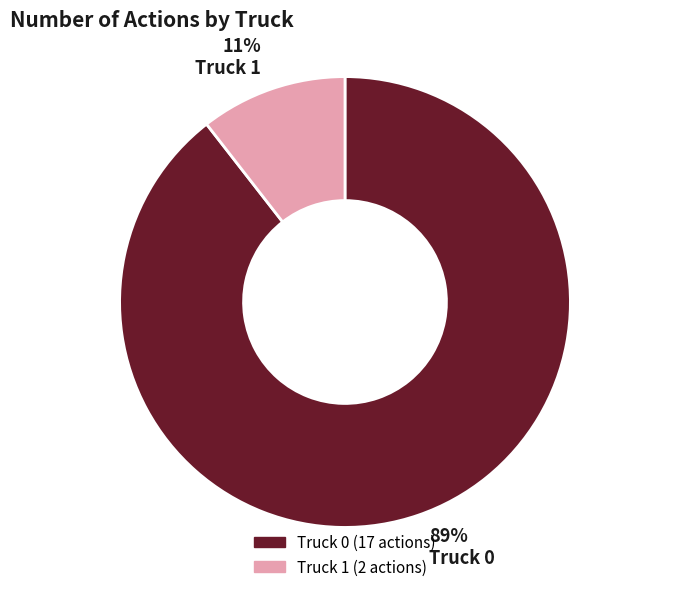

Combined, do Truck 0 and Truck 1 account for over 50%?

Yes